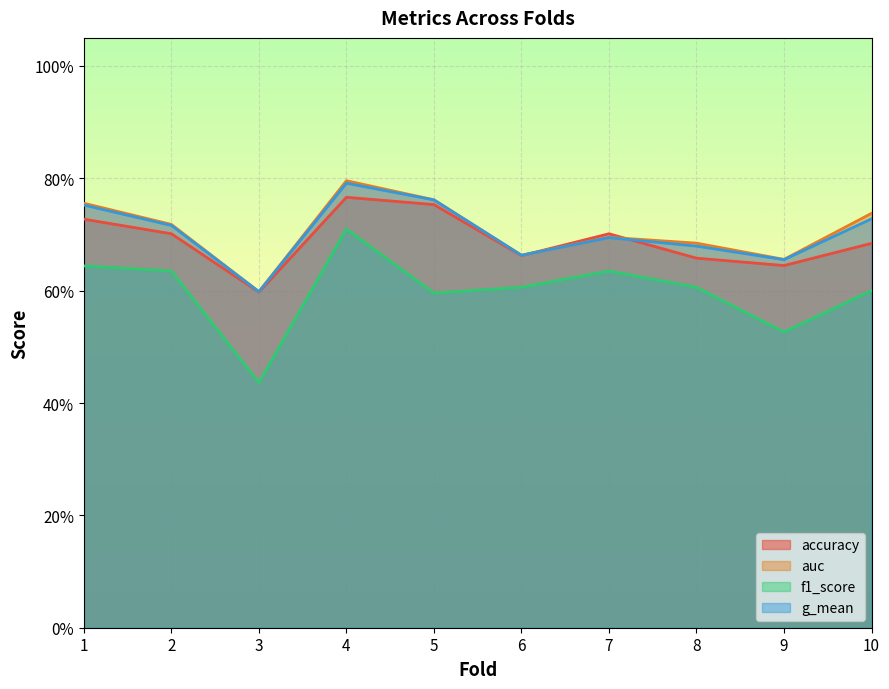

What is the approximate value of accuracy at 3?

0.6